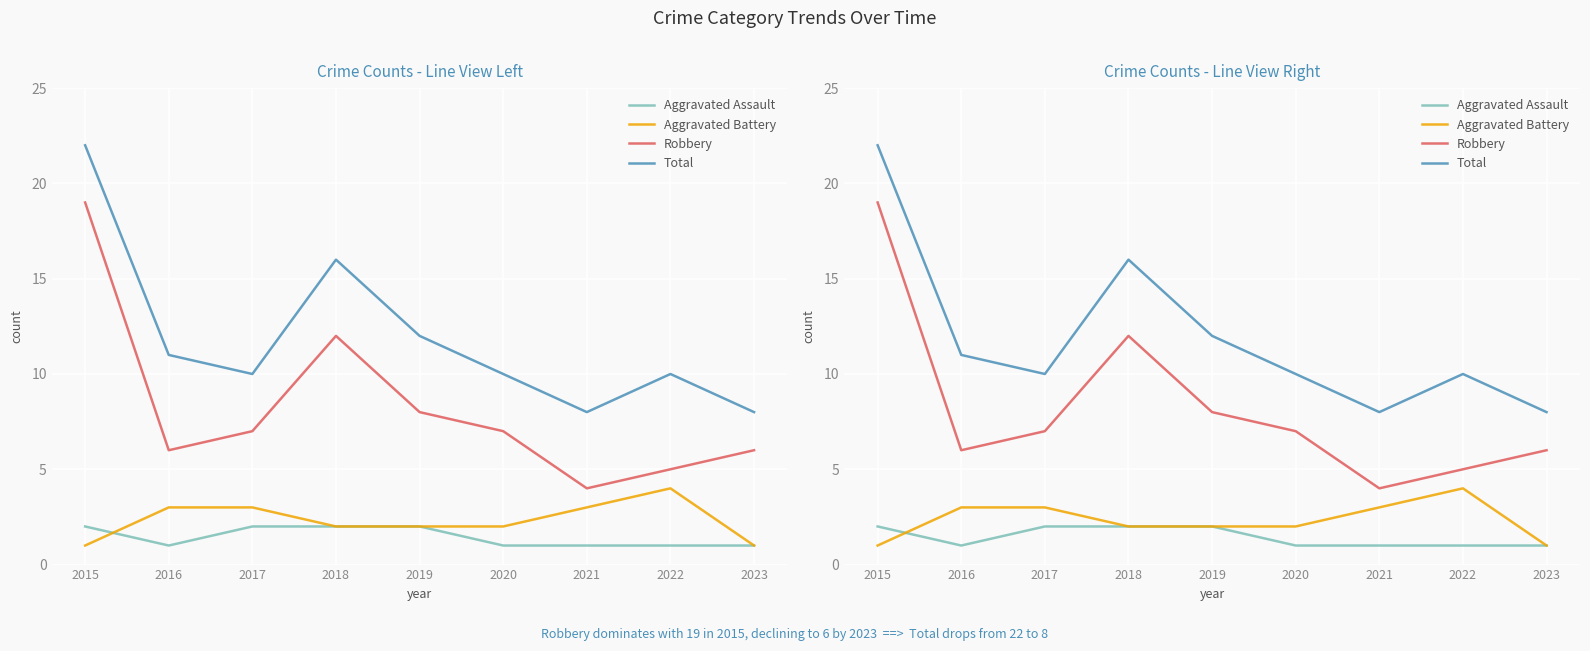

At 2015, list the series in order from largest to smallest.

Total, Robbery, Aggravated Assault, Aggravated Battery